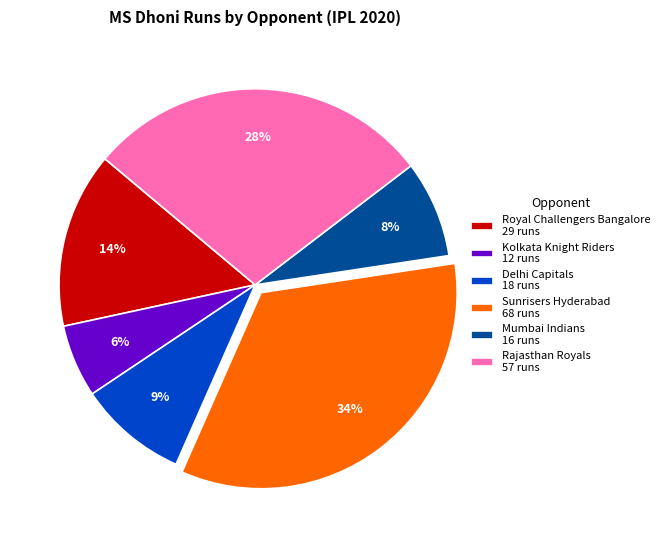

Rank the categories by value from lowest to highest.

Kolkata Knight Riders 12 runs, Mumbai Indians 16 runs, Delhi Capitals 18 runs, Royal Challengers Bangalore 29 runs, Rajasthan Royals 57 runs, Sunrisers Hyderabad 68 runs